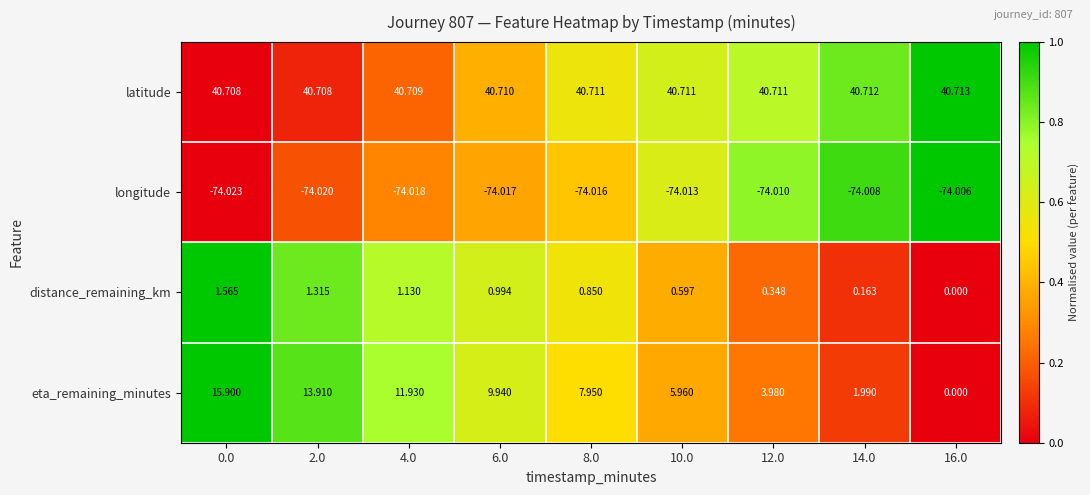

Which series has the largest total across all categories?

latitude